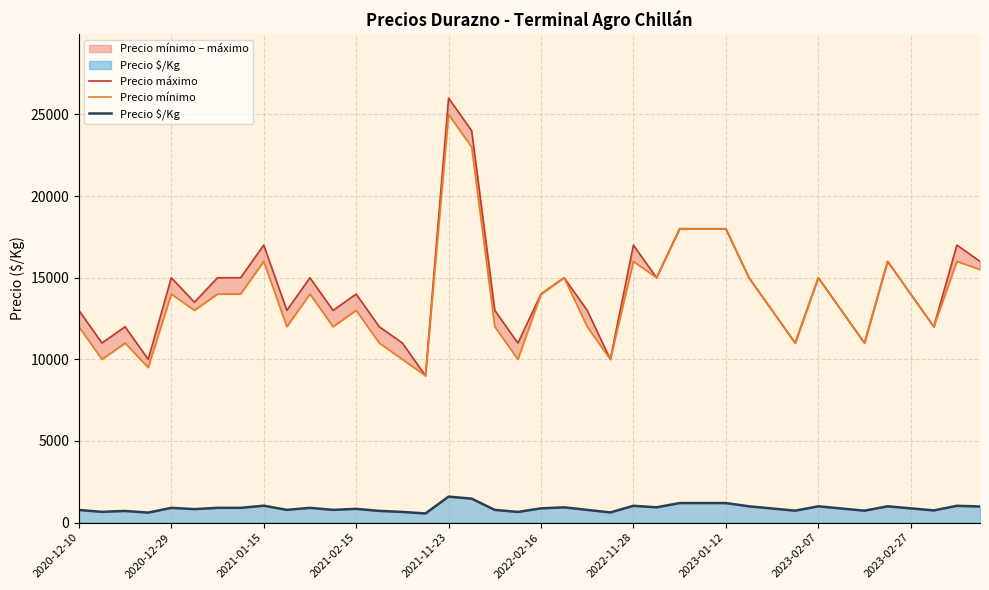

What is the highest value of the Precio $/Kg series?

1594